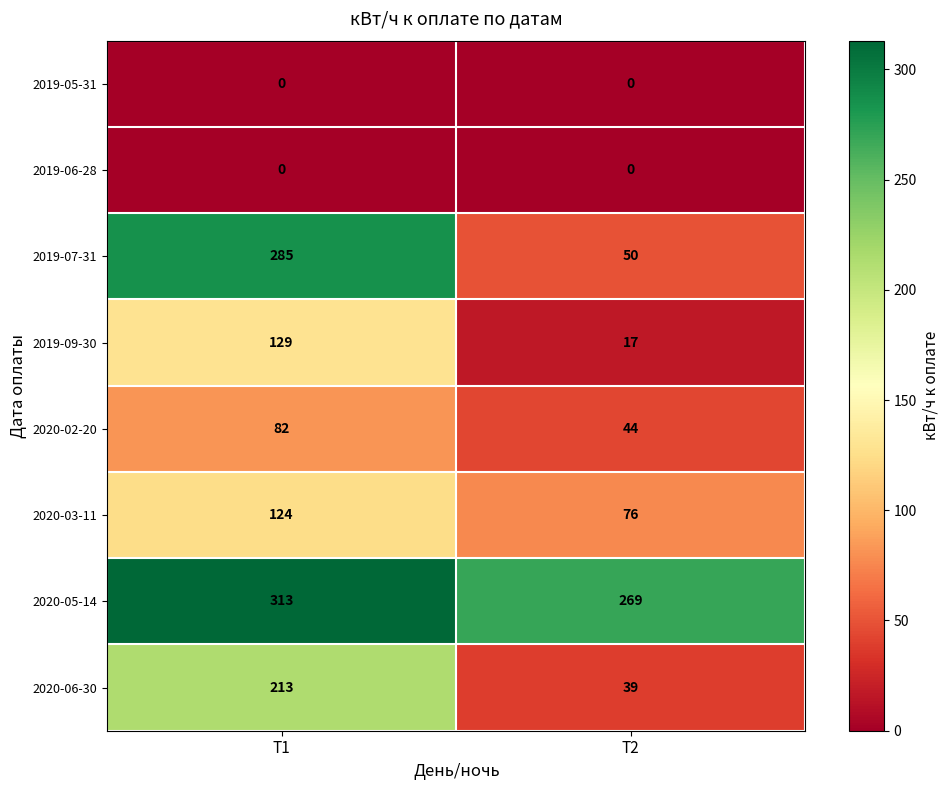

Which series changed the most between Т1 and Т2?

2019-07-31